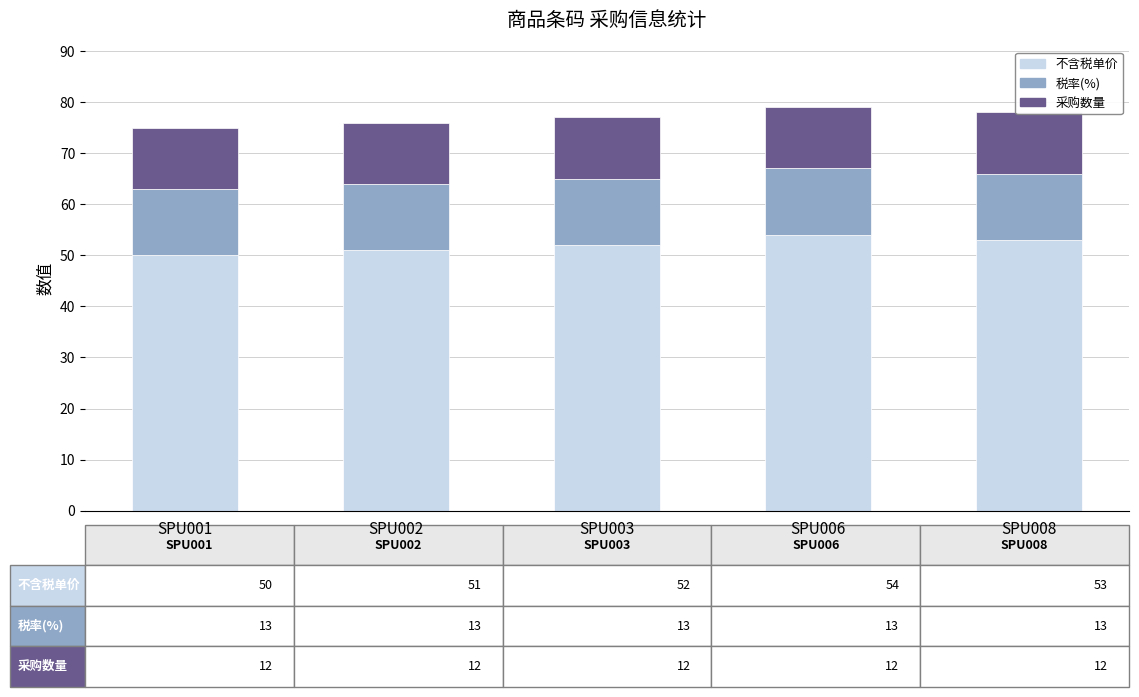

Reading left to right, list all the values displayed in this chart.

不含税单价: SPU001=50	SPU002=51	SPU003=52	SPU006=54	SPU008=53
税率(%): SPU001=13	SPU002=13	SPU003=13	SPU006=13	SPU008=13
采购数量: SPU001=12	SPU002=12	SPU003=12	SPU006=12	SPU008=12